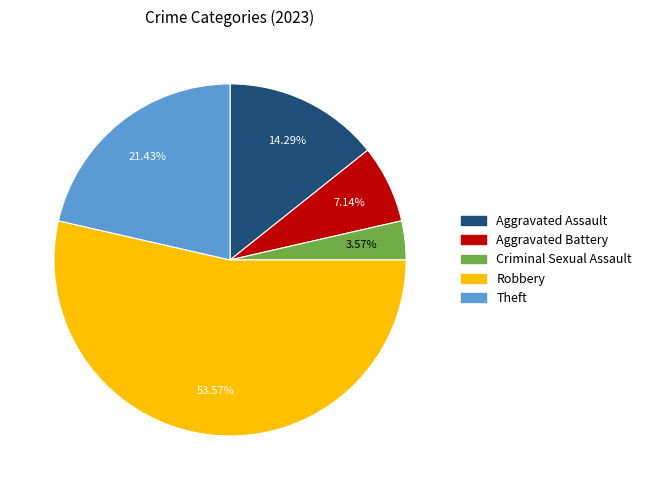

Is it true that Theft is 21% of the pie?

True